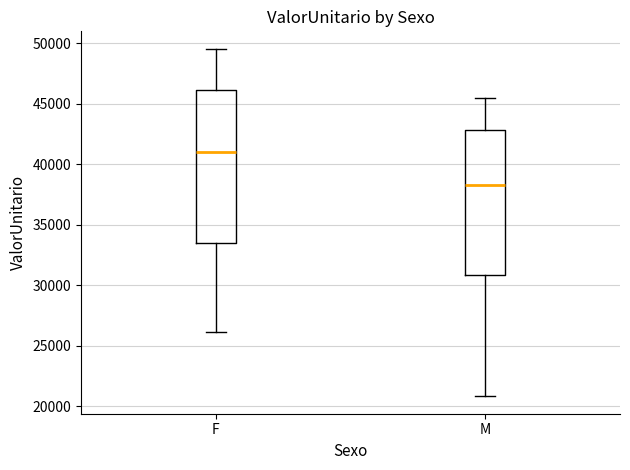

Which box is the tallest, from its lower edge to its upper edge?

F